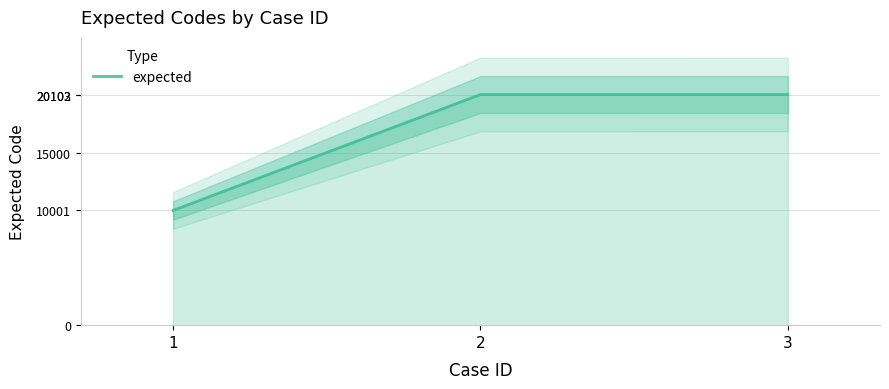

What is the difference between the maximum and minimum values?

10102